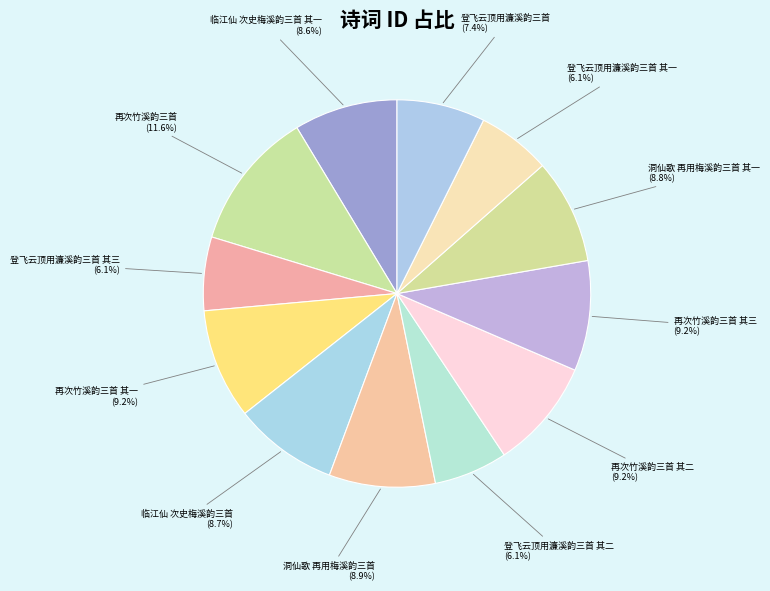

How many slices are in this pie chart?

12